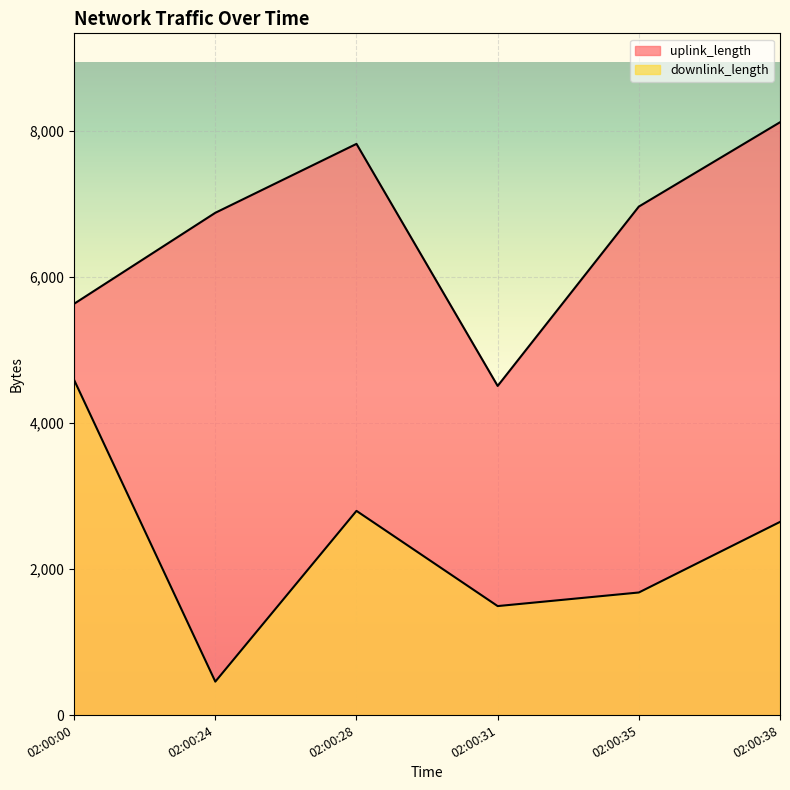

What is the difference between the highest and lowest values at 02:00:28?

5023